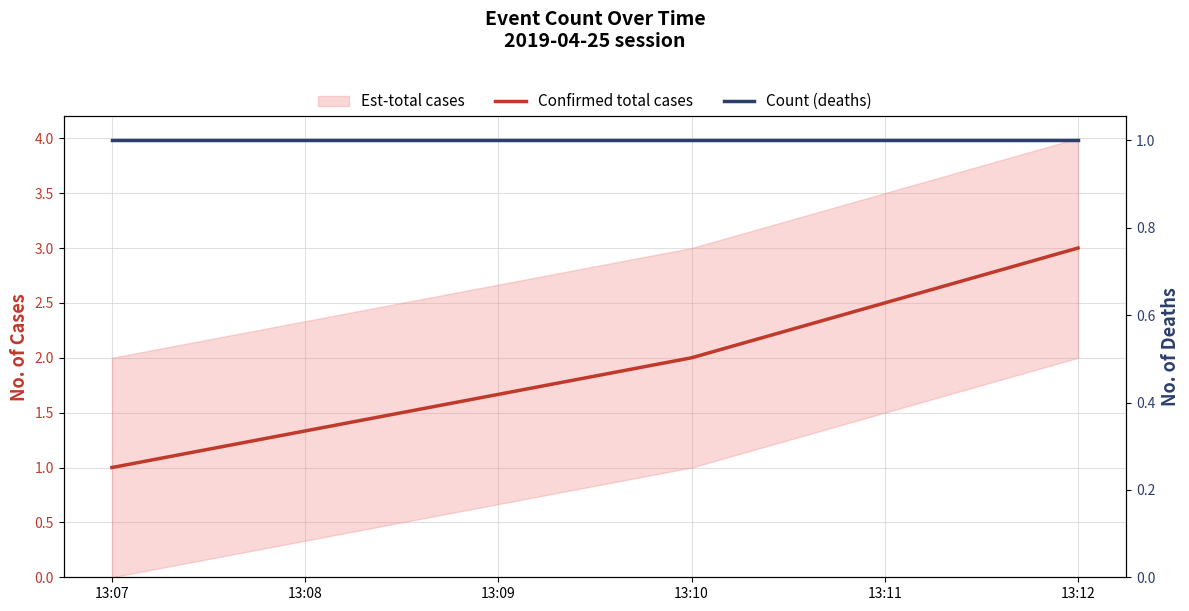

Which series has the largest range (max minus min)?

Confirmed total cases